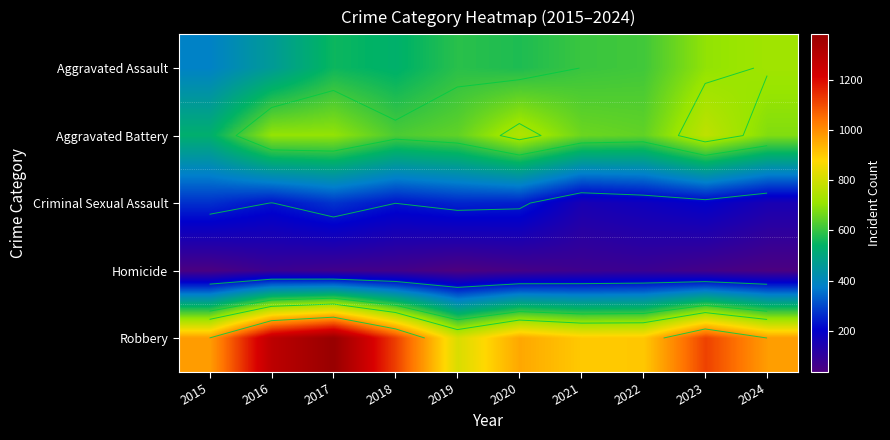

What is the spread (max minus min) of values at 2024?

935